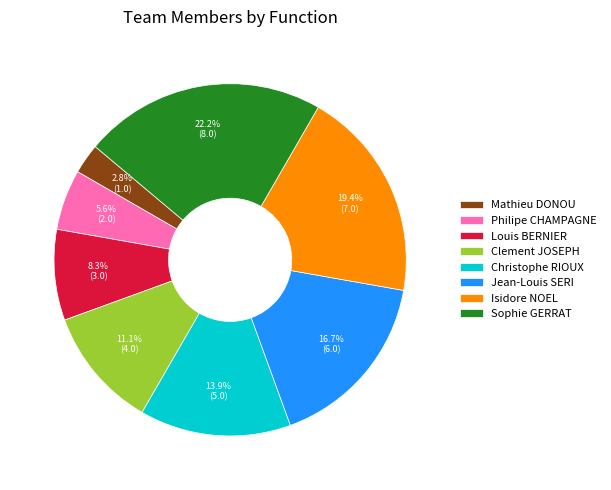

To the nearest percent, what portion does Clement JOSEPH represent?

11%